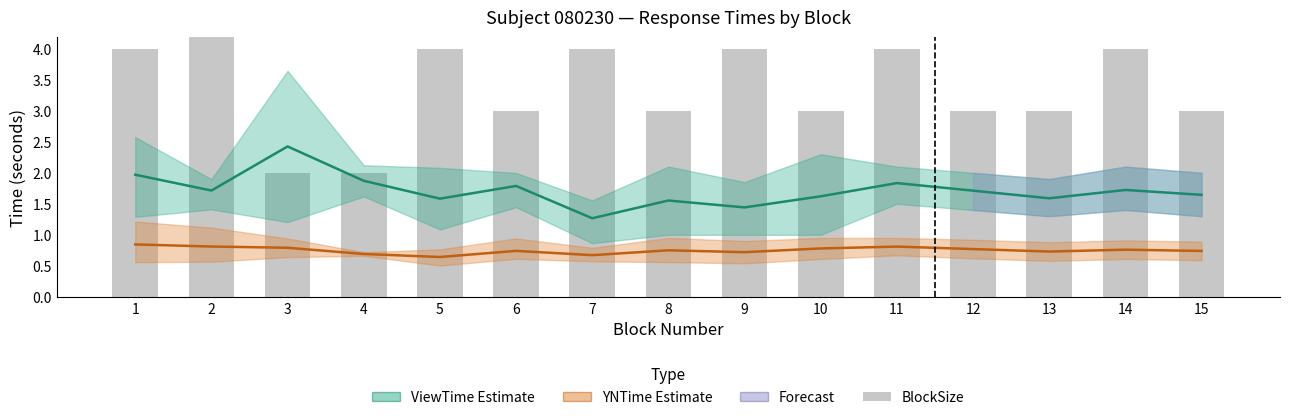

At how many categories does at least one series exceed 2?

14